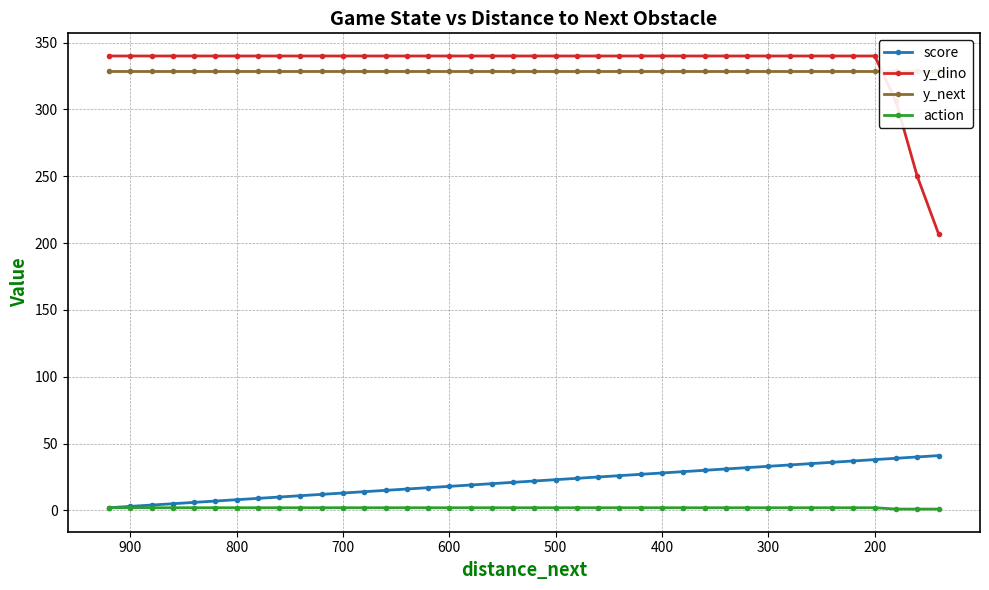

What is the sum of all y_next values?

13160